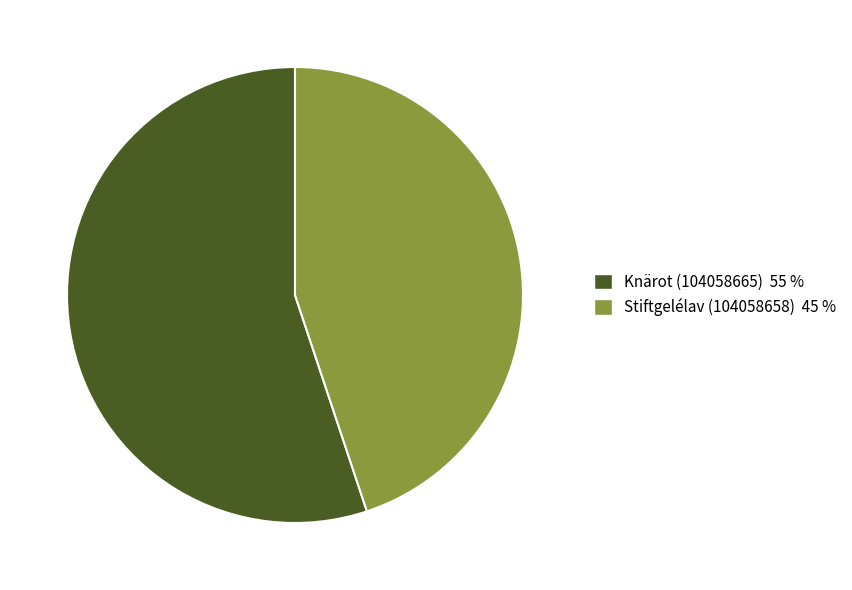

What is the ratio of the value at Stiftgelélav (104058658) to the value at Knärot (104058665)?

0.8